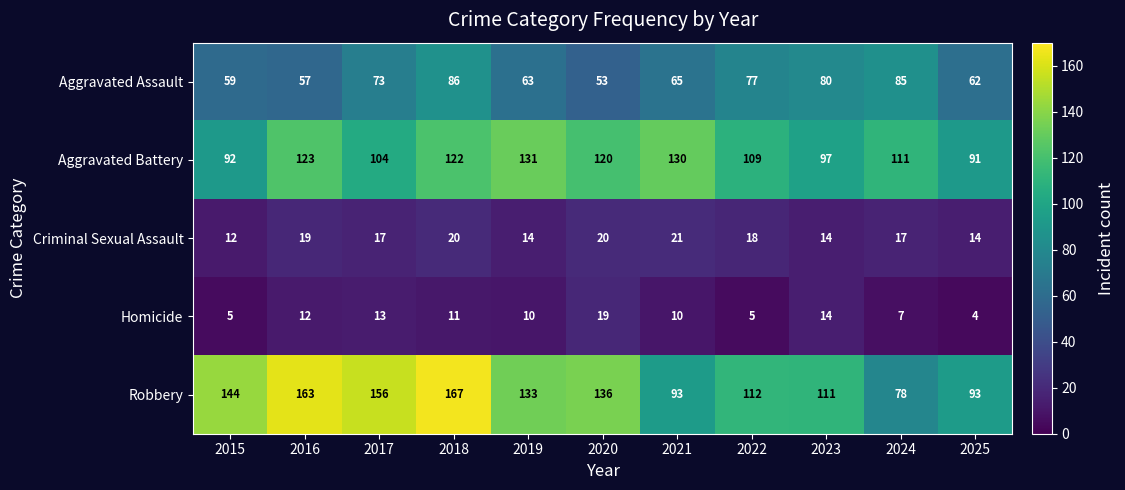

At 2021, list the series in order from largest to smallest.

Aggravated Battery, Robbery, Aggravated Assault, Criminal Sexual Assault, Homicide